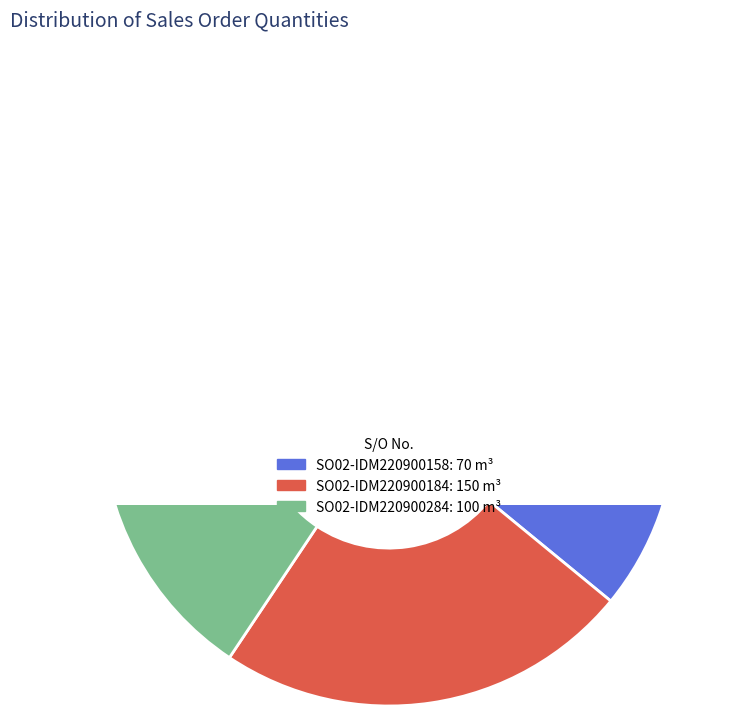

Is it true that SO02-IDM220900158 is 22% of the pie?

True